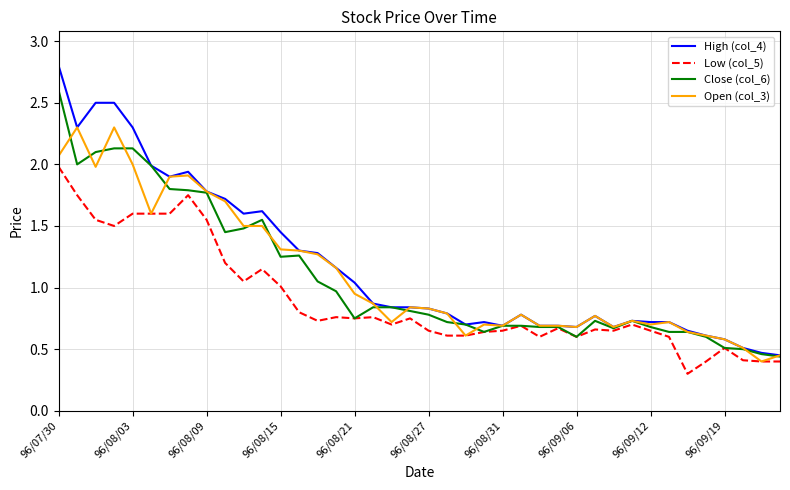

Rank the series by their maximum value, from highest to lowest.

High (col_4), Close (col_6), Open (col_3), Low (col_5)